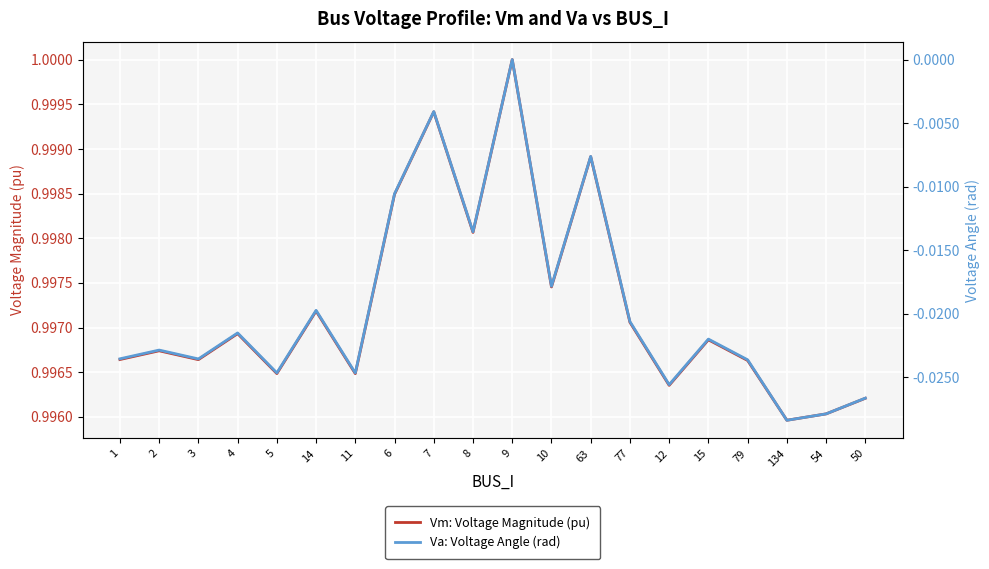

Count the number of categories in the chart.

20